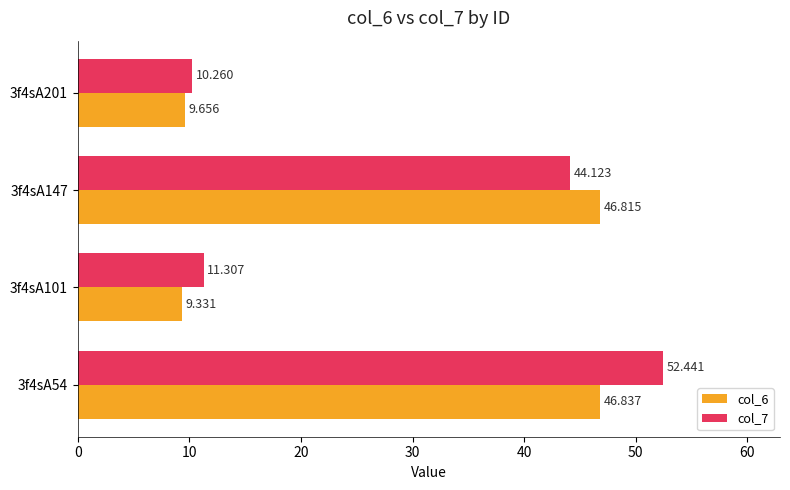

Which series has the largest total across all categories?

col_7